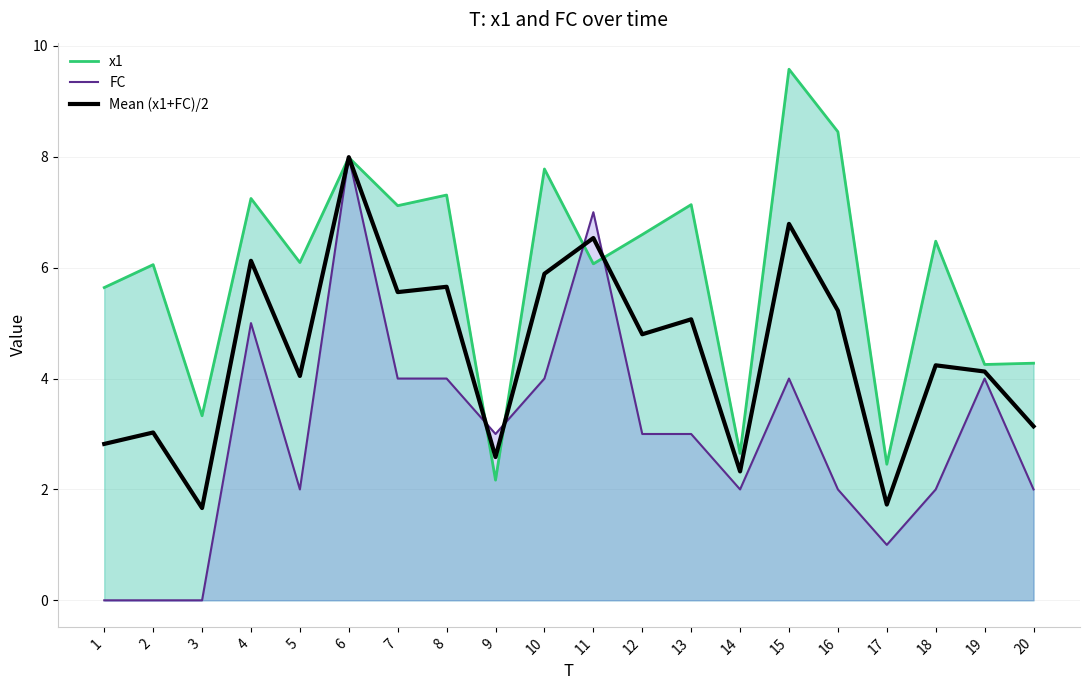

Which series ends up on top after the final intersection of x1 and Mean (x1+FC)/2?

x1